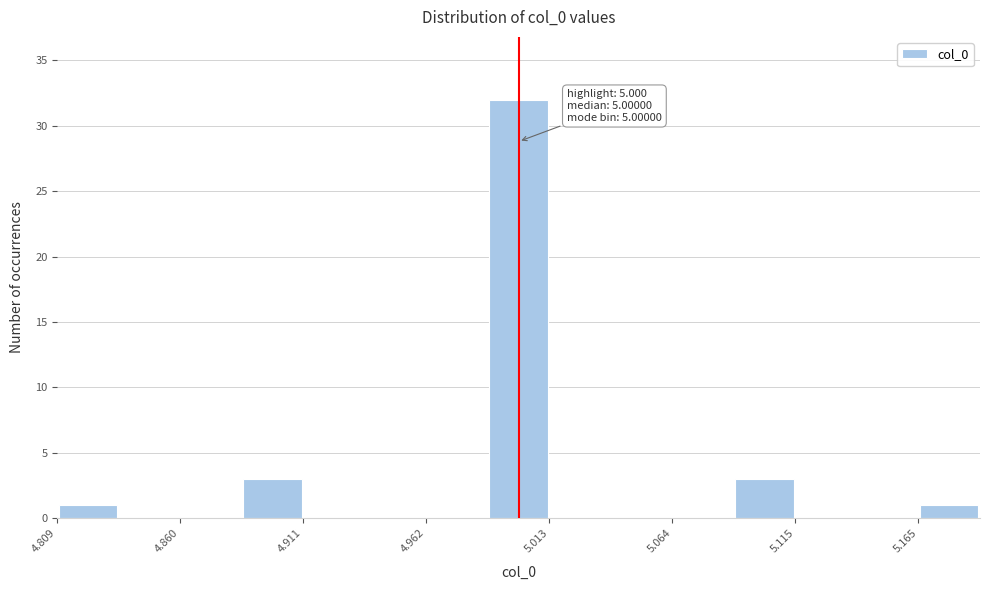

Read against the x-axis, roughly where is the centre of the tallest bar?

5.00